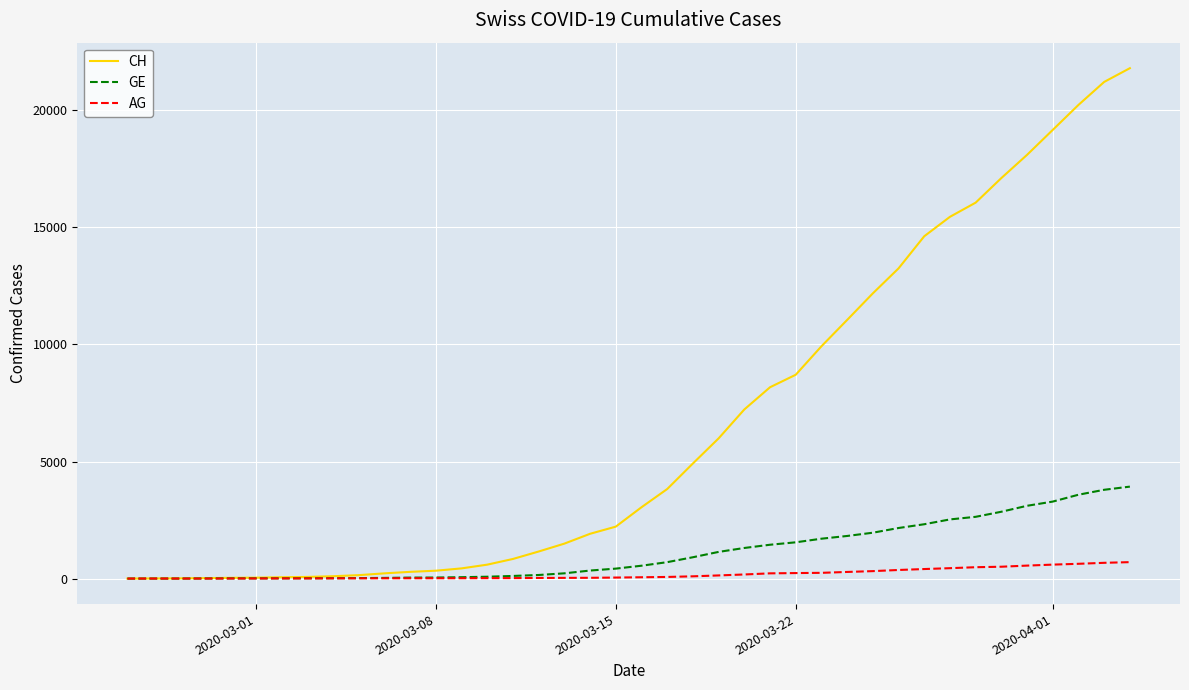

Which series has the largest total across all categories?

CH